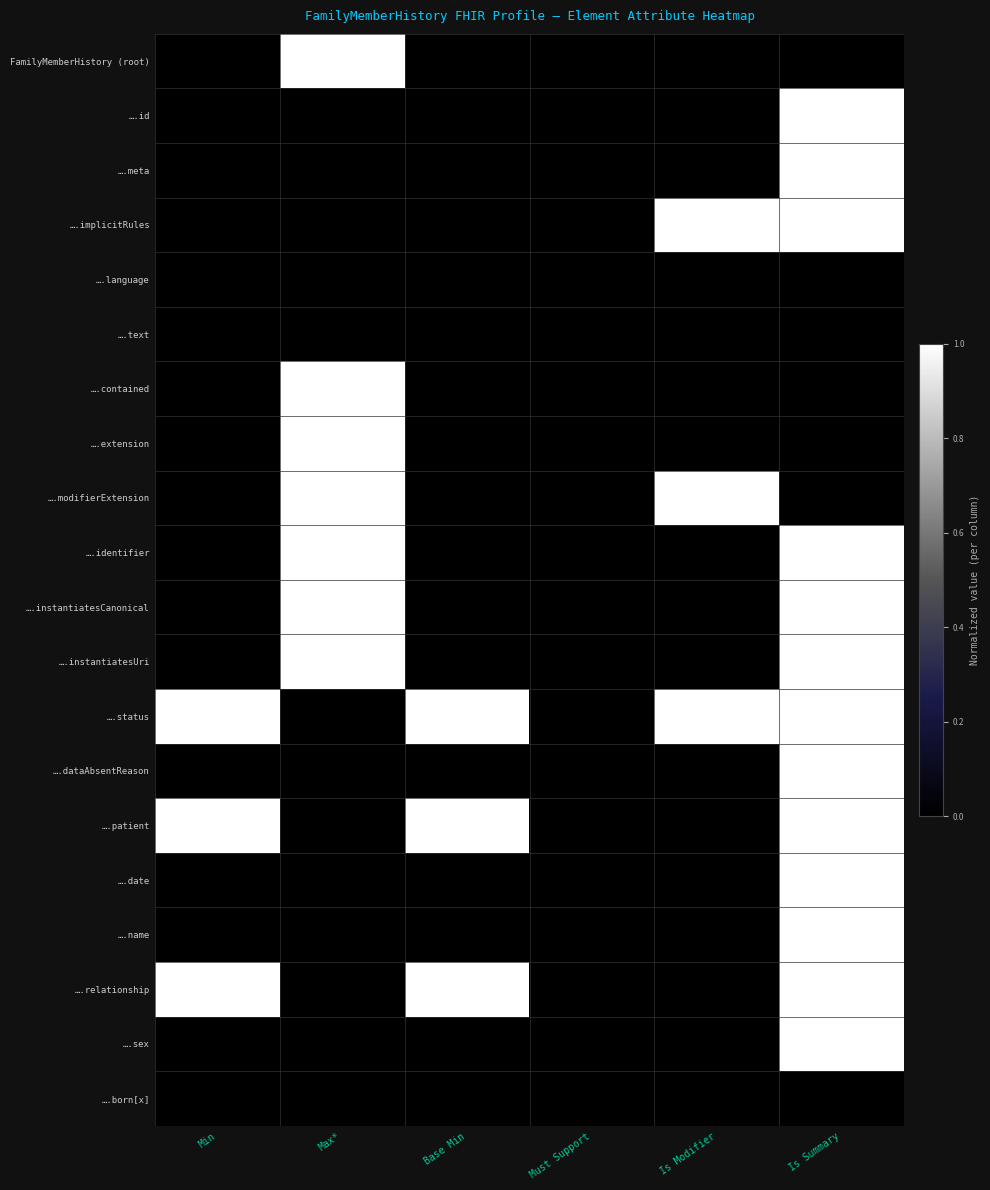

What is the total value across all series at Is Summary?

13